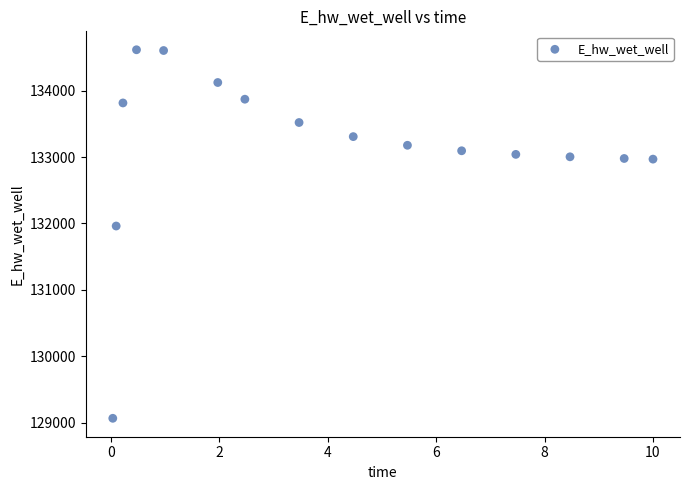

What Y value in the scatter plot is closest to 131840?

131961.5